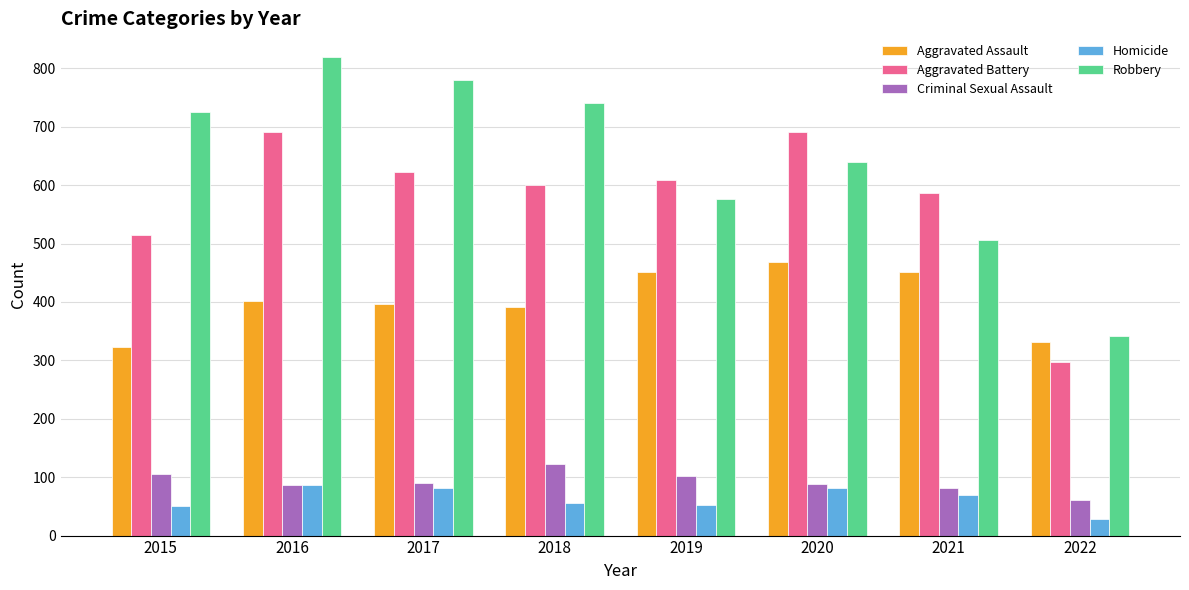

True or false: Aggravated Assault has a value of 670 at 2021.

False